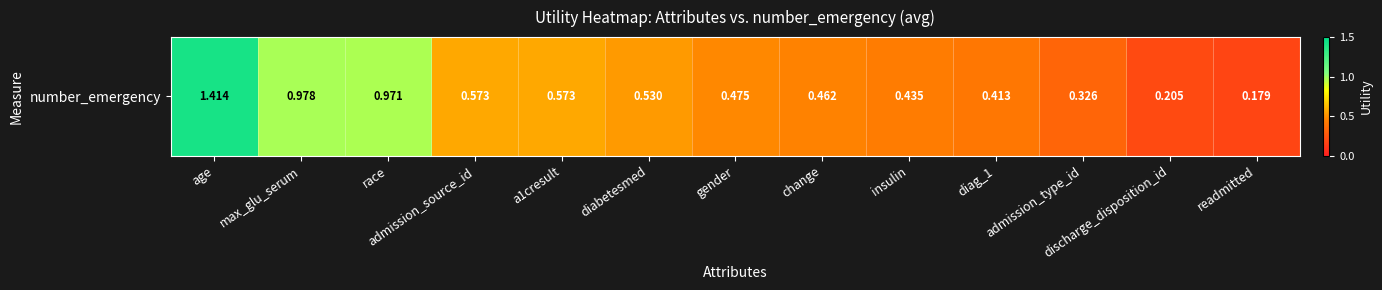

Reading left to right, extract all data points from this chart.

1.4	1.0	1.0	0.6	0.6	0.5	0.5	0.5	0.4	0.4	0.3	0.2	0.2